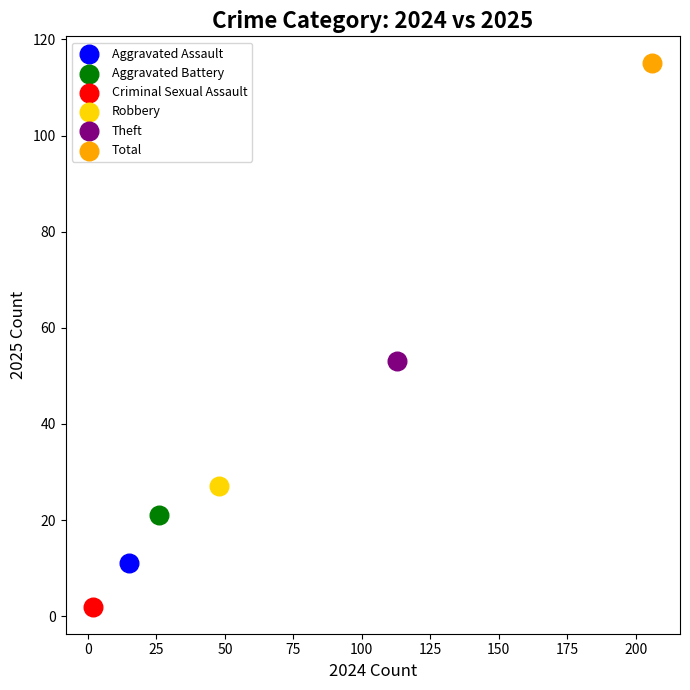

Which series reaches the minimum Y coordinate?

Criminal Sexual Assault